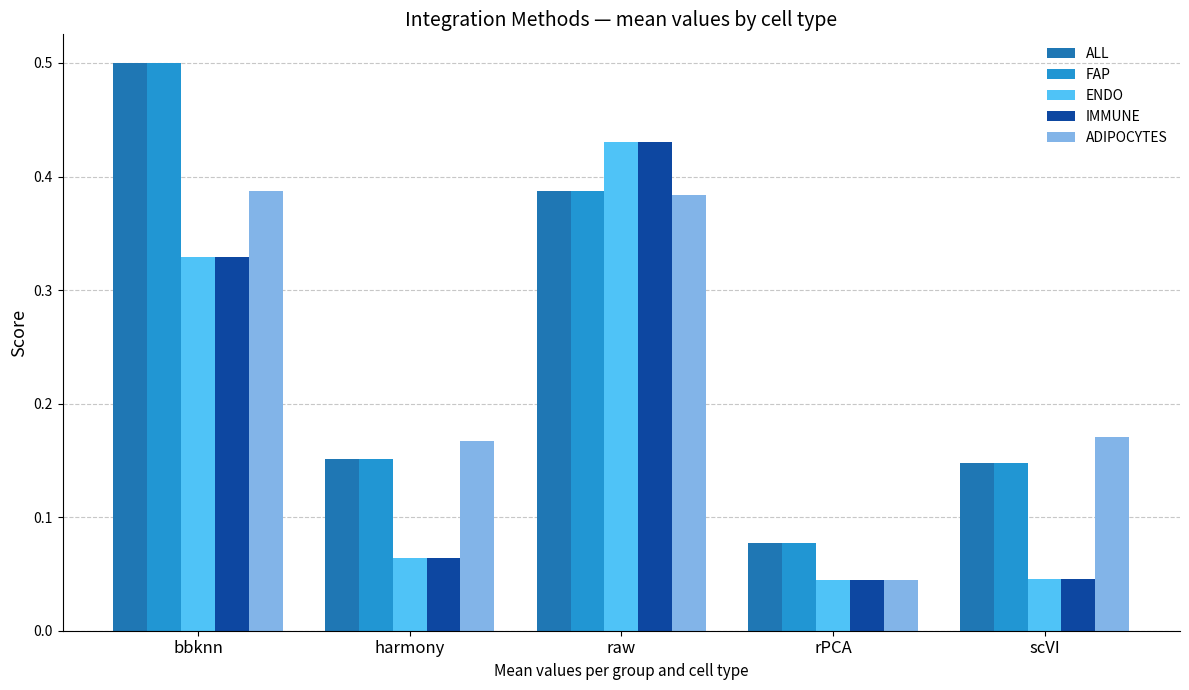

At how many categories does at least one series exceed 0?

5